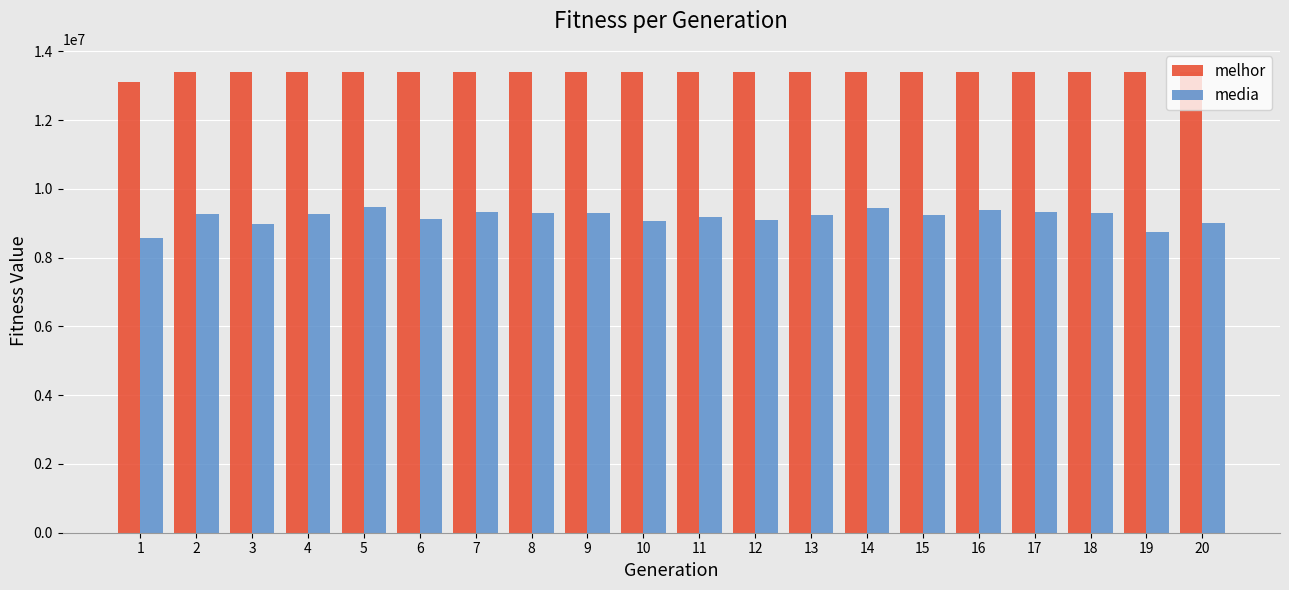

Rank the series by their maximum value, from highest to lowest.

melhor, media